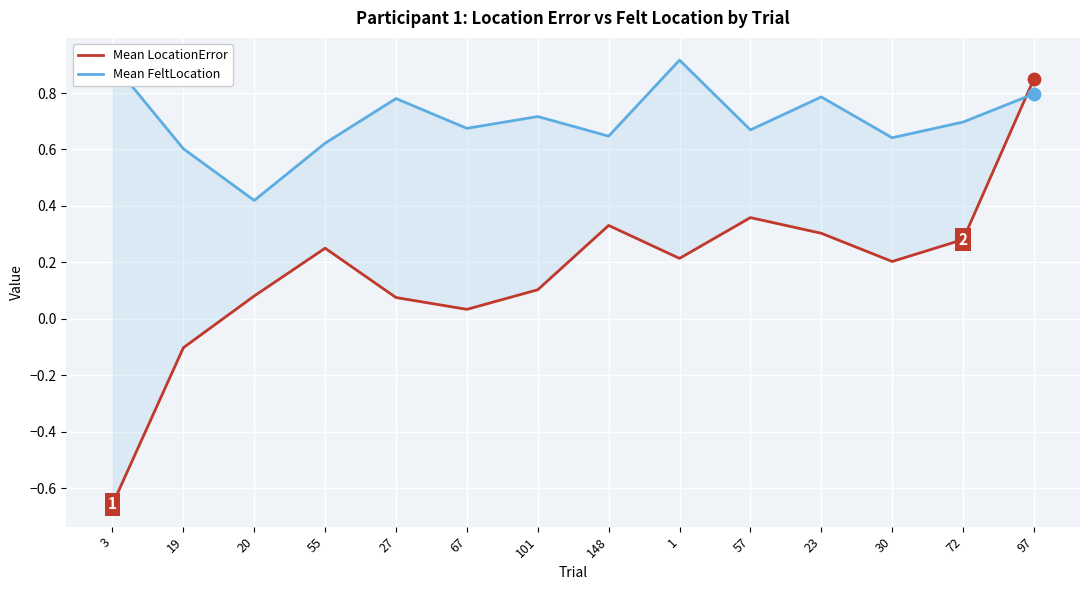

Which series has the largest total across all categories?

Mean FeltLocation